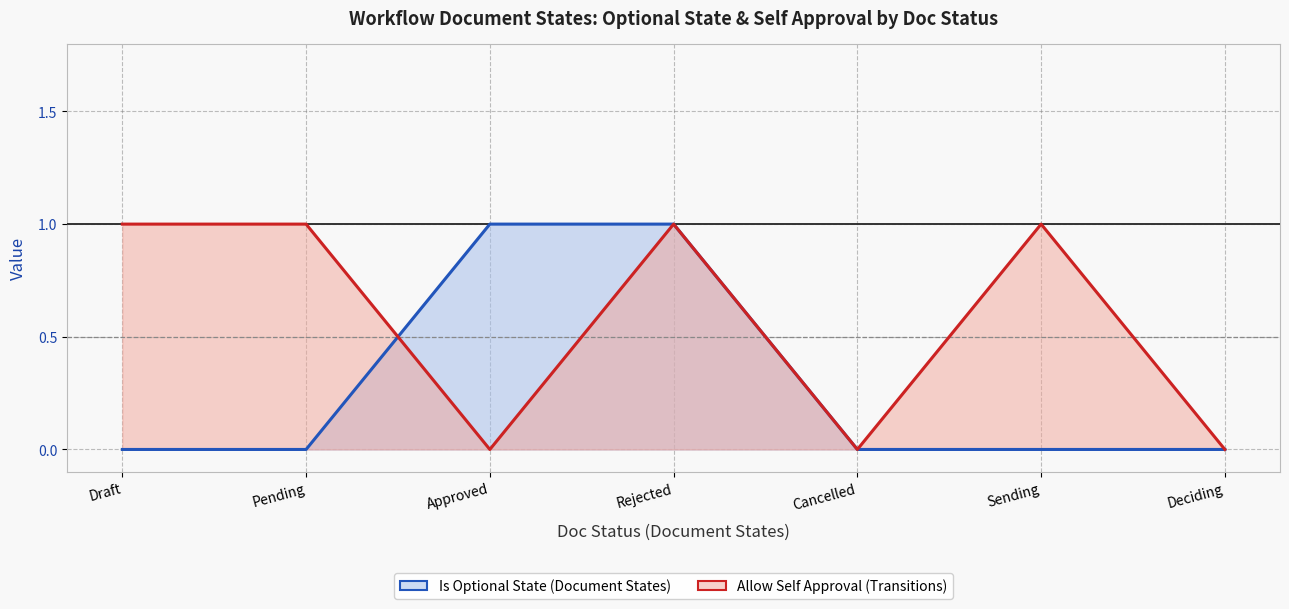

What are all the series names shown in the legend?

Is Optional State (Document States), Allow Self Approval (Transitions)